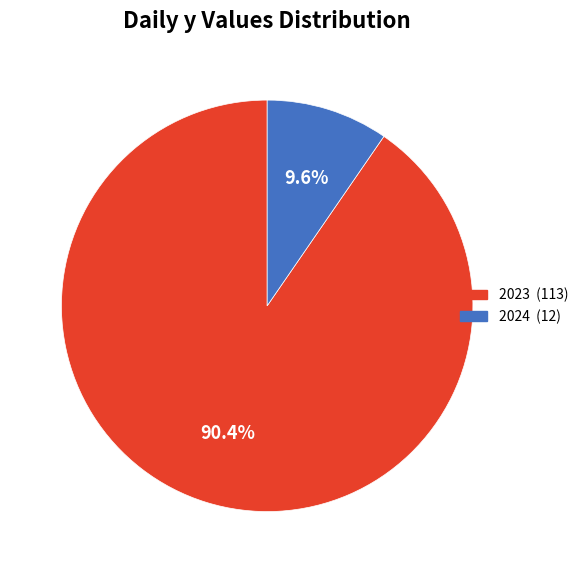

Is there any slice that represents more than half of the pie?

Yes